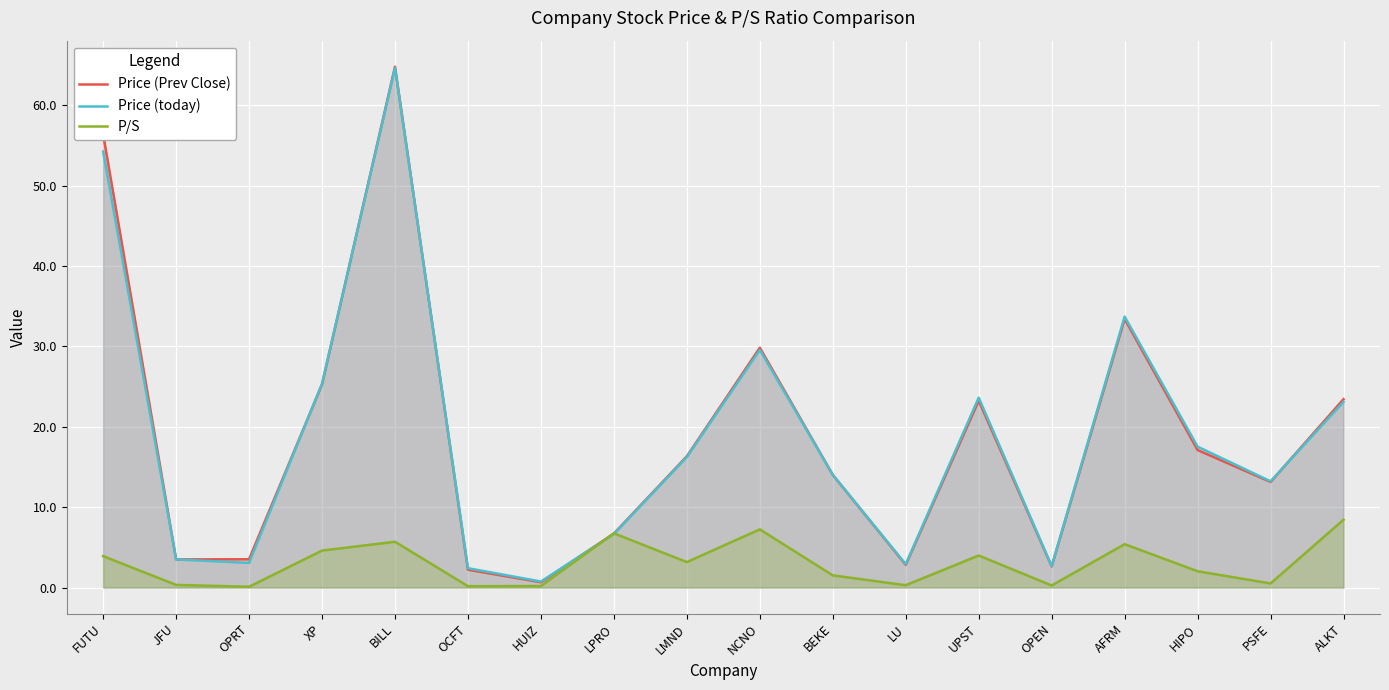

What is the label of the 5th point from the left?

BILL